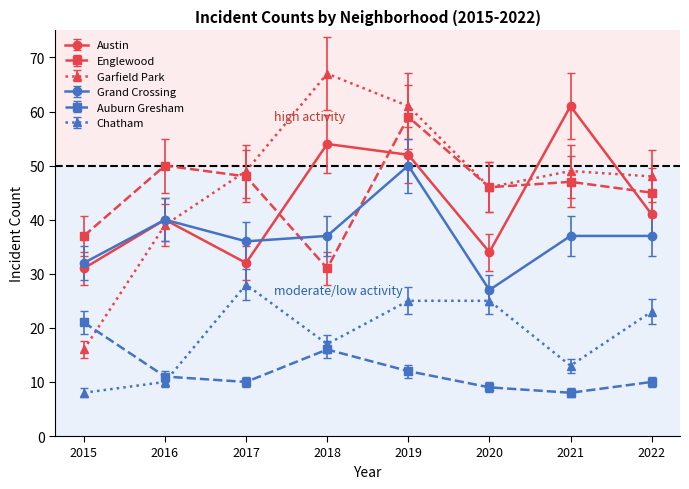

True or false: Grand Crossing and Englewood intersect in this chart.

True